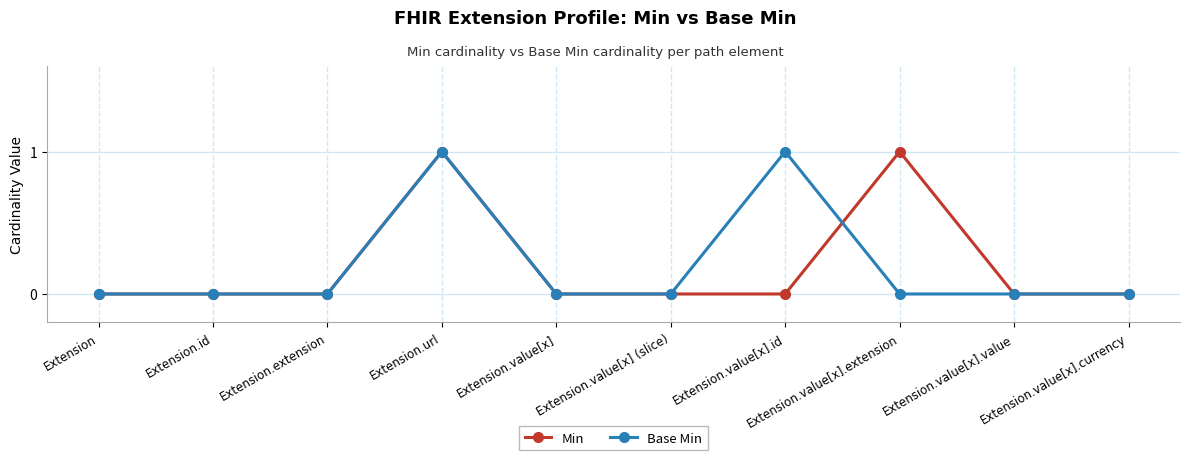

What is the total value across all series at Extension.url?

2